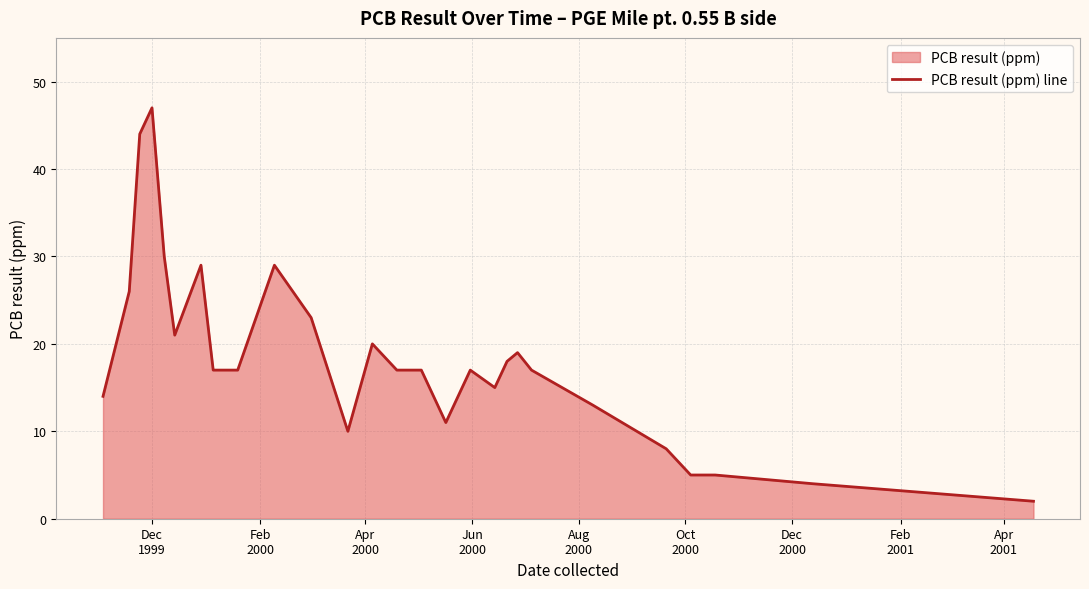

Does the chart display data point markers on the line(s)?

No